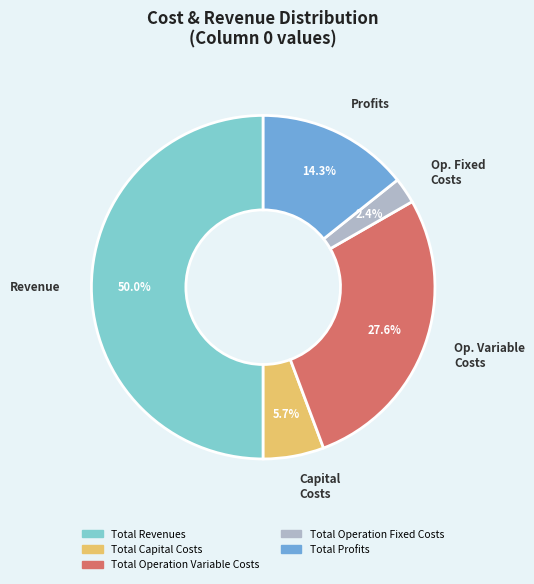

Count the number of slices in the pie.

5